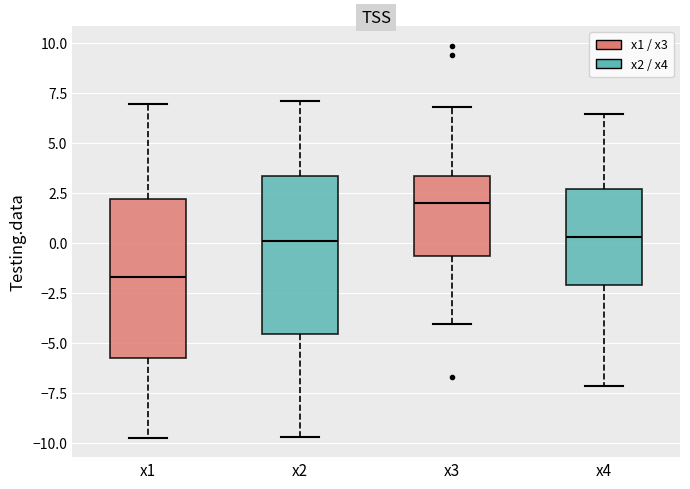

Reading left to right, transcribe this box plot: for each box, give where its median line is, the range the box spans, and where its two whiskers end, as read against the y-axis. The values are not printed on the chart, so give them approximately, as read against the axis.

x1: median -1.5, box -6.0 to 2.0, whiskers -9.5 to 7.0
x2: median 0.0, box -4.5 to 3.5, whiskers -9.5 to 7.0
x3: median 2.0, box -0.5 to 3.5, whiskers -4.0 to 7.0
x4: median 0.5, box -2.0 to 2.5, whiskers -7.0 to 6.5